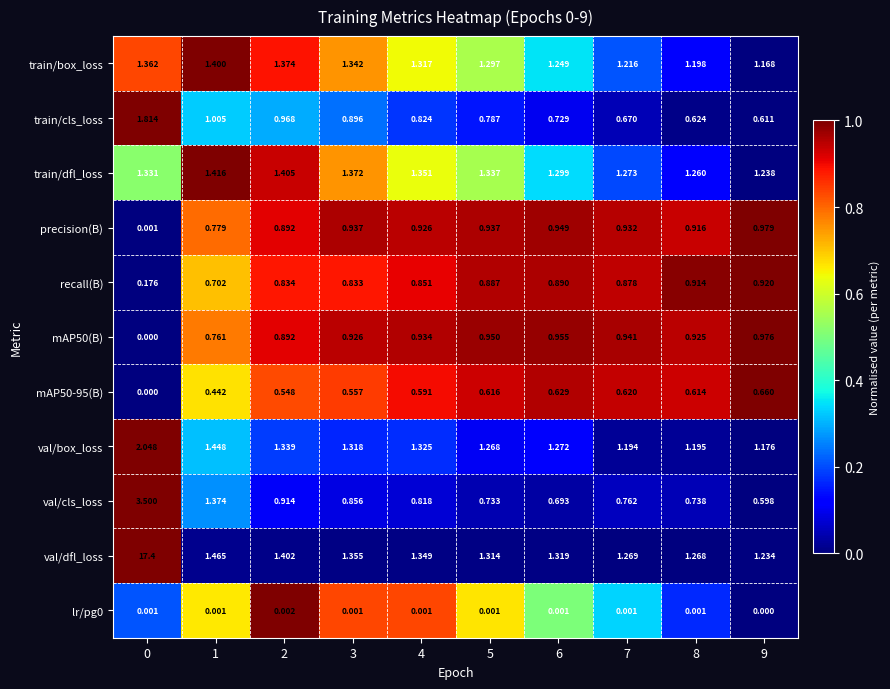

Is the value of val/cls_loss at 7 greater than the value of mAP50(B) at 5?

No